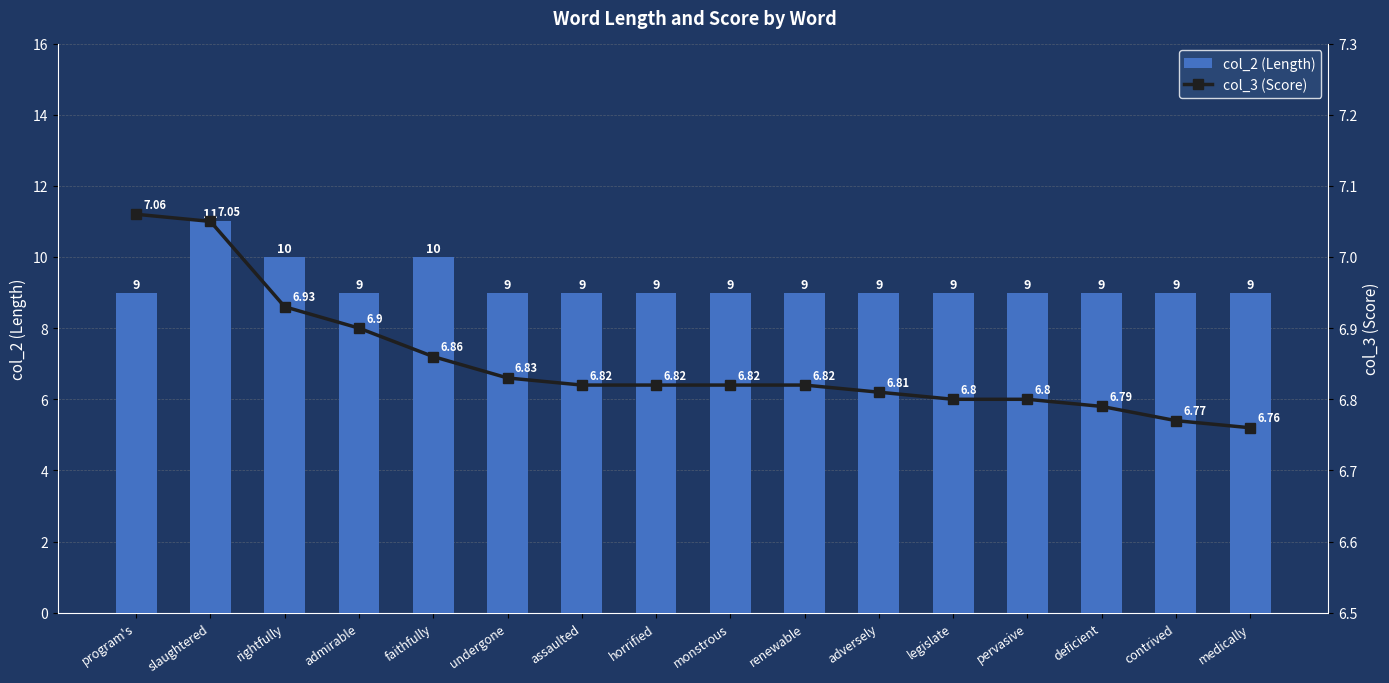

Reading left to right, what are all the values shown in this chart?

col_2 (Length): program's=9.0	slaughtered=11.0	rightfully=10.0	admirable=9.0	faithfully=10.0	undergone=9.0	assaulted=9.0	horrified=9.0	monstrous=9.0	renewable=9.0	adversely=9.0	legislate=9.0	pervasive=9.0	deficient=9.0	contrived=9.0	medically=9.0
col_3 (Score): program's=7.1	slaughtered=7.0	rightfully=6.9	admirable=6.9	faithfully=6.9	undergone=6.8	assaulted=6.8	horrified=6.8	monstrous=6.8	renewable=6.8	adversely=6.8	legislate=6.8	pervasive=6.8	deficient=6.8	contrived=6.8	medically=6.8